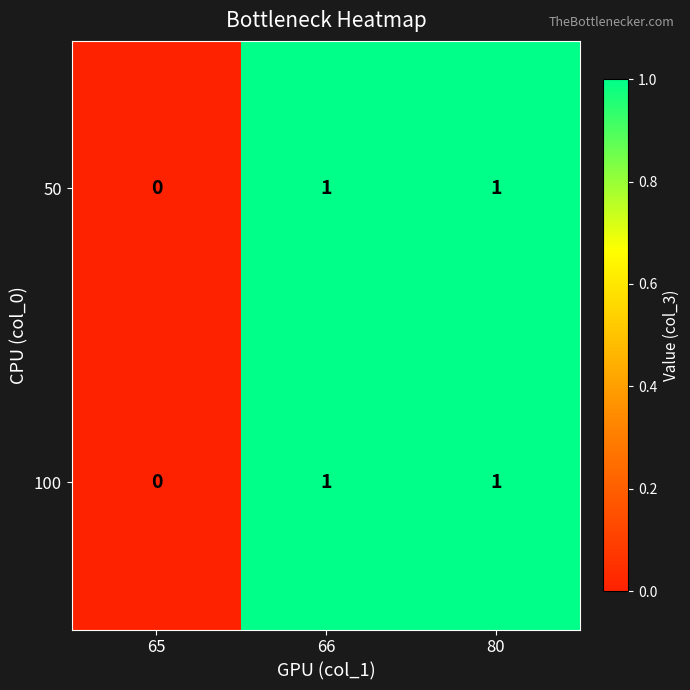

The value of 50 at 65 is -1. True or false?

False